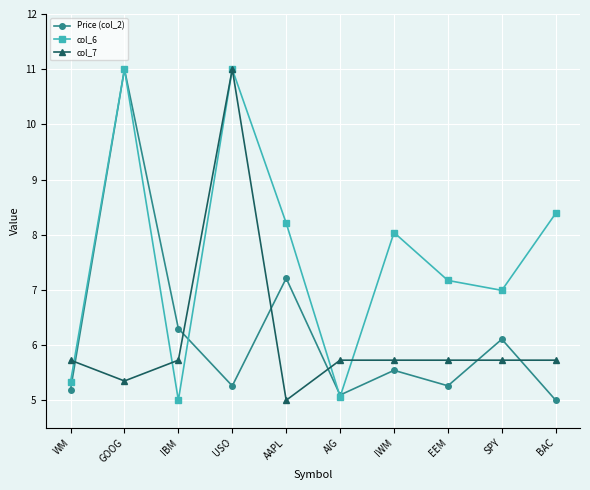

What is the total value across all series at BAC?

19.1